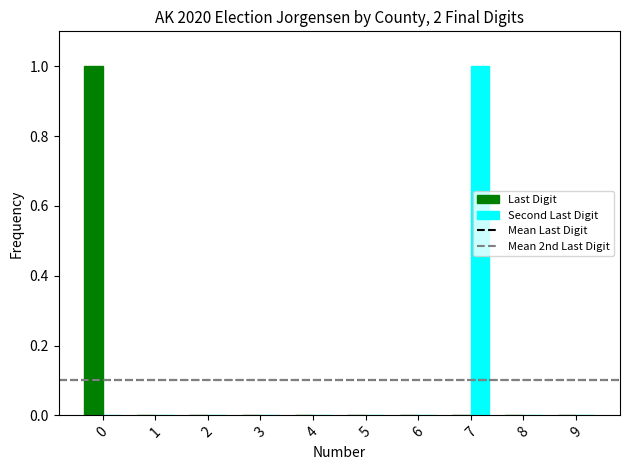

The Second Last Digit series shows 0 at 3. True or false?

True